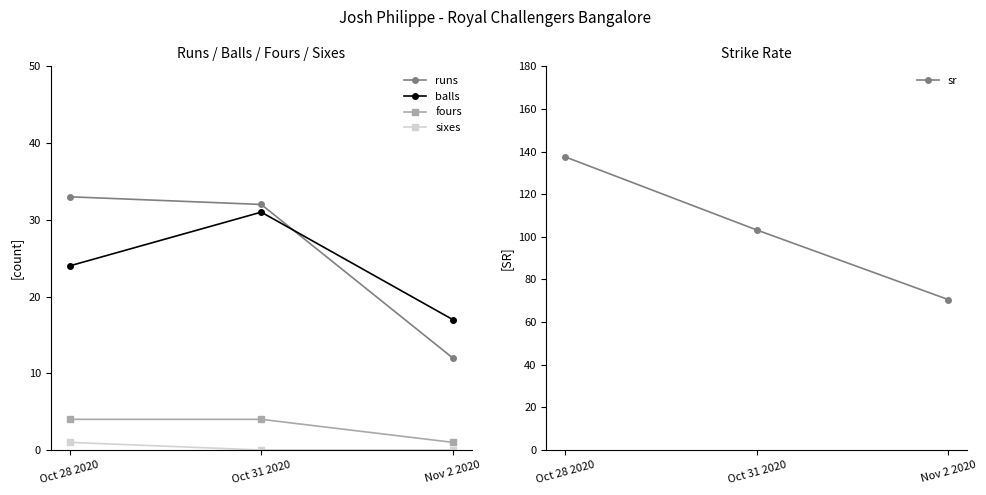

At which label does fours reach its peak?

Oct 28 2020